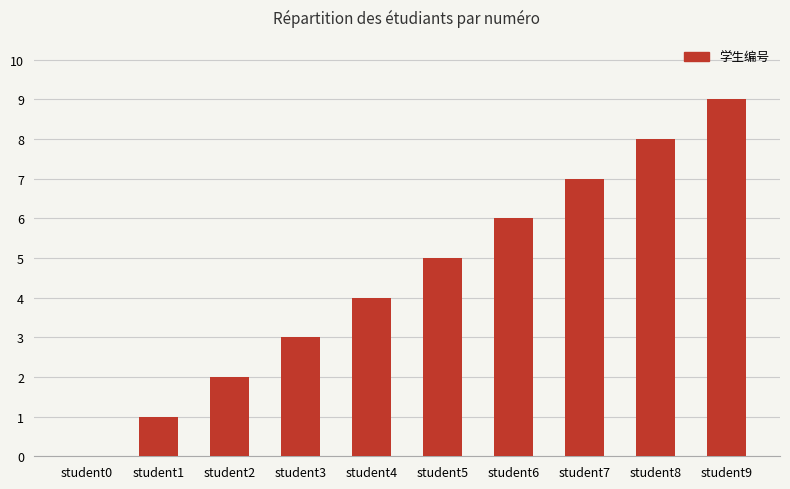

Count the number of categories in the chart.

10